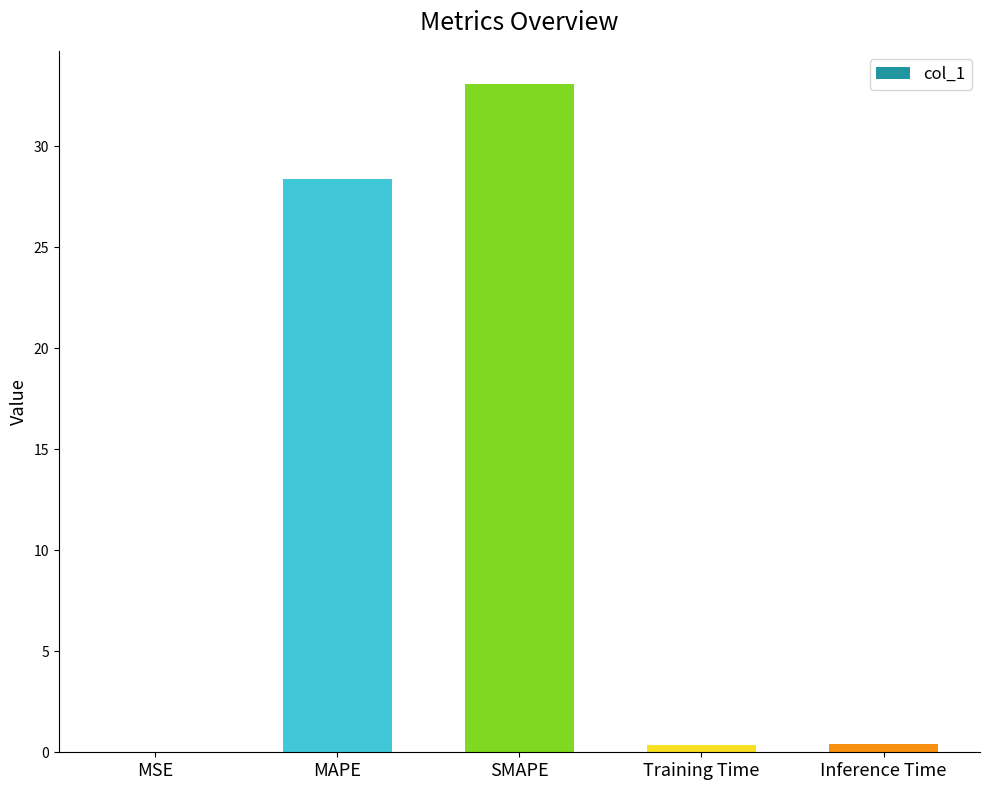

Where is the data nearest to the value 16?

MAPE